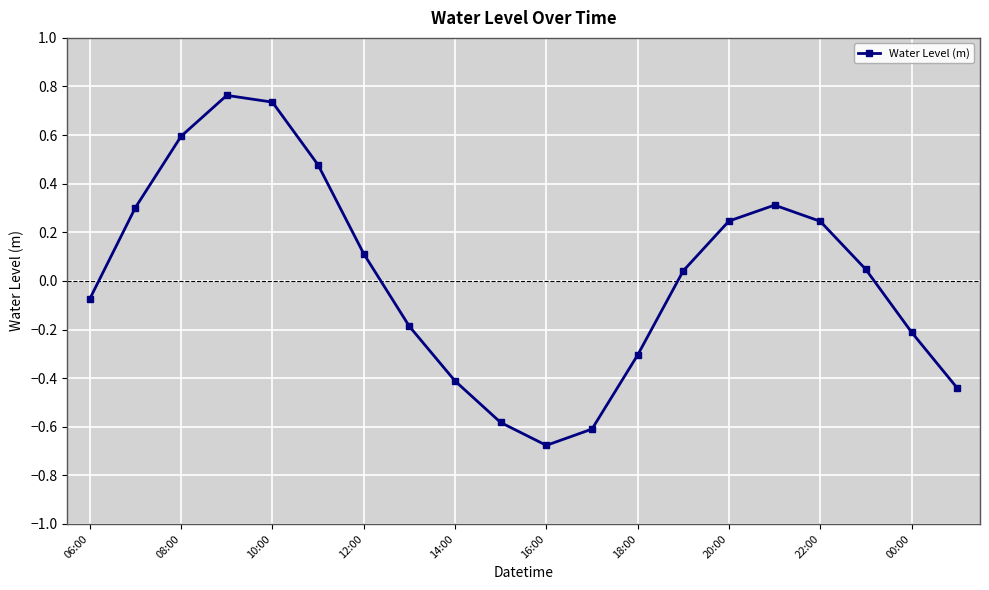

How many interior local valleys (lower than both neighbors) does the data have?

1